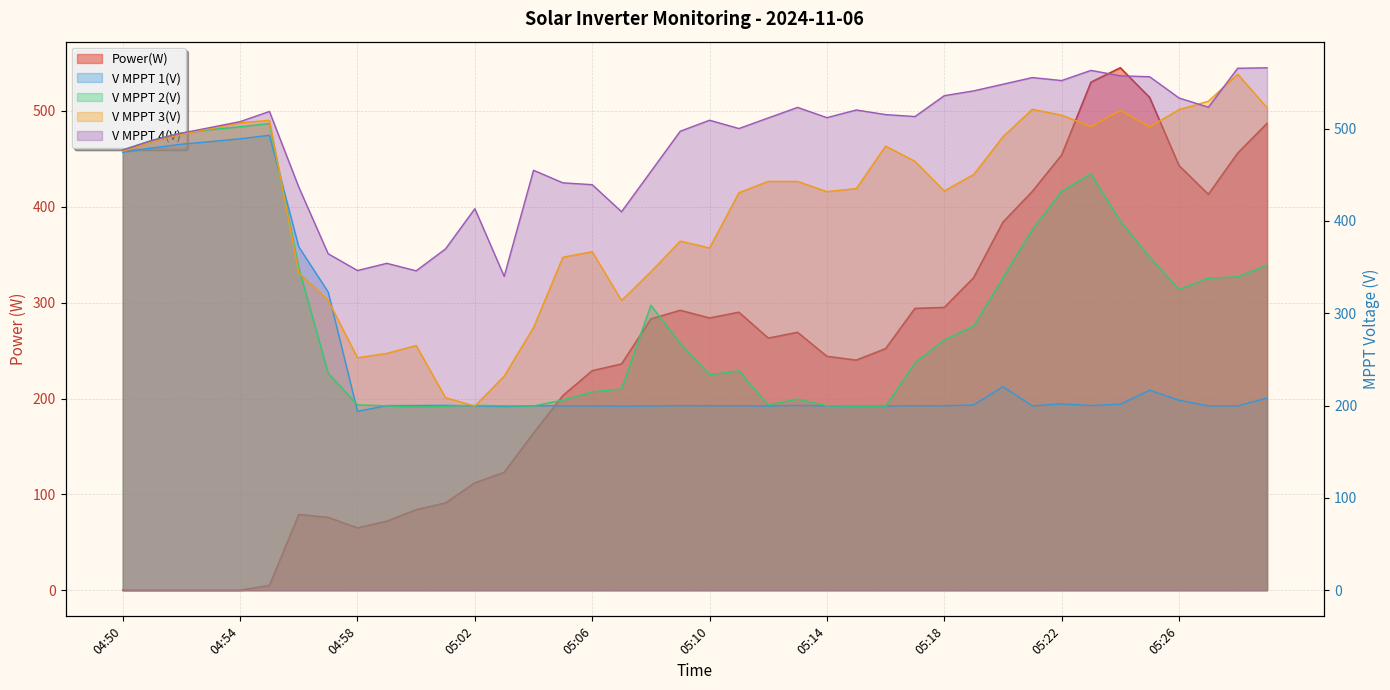

What is the total value across all series at 04:50?

1903.7